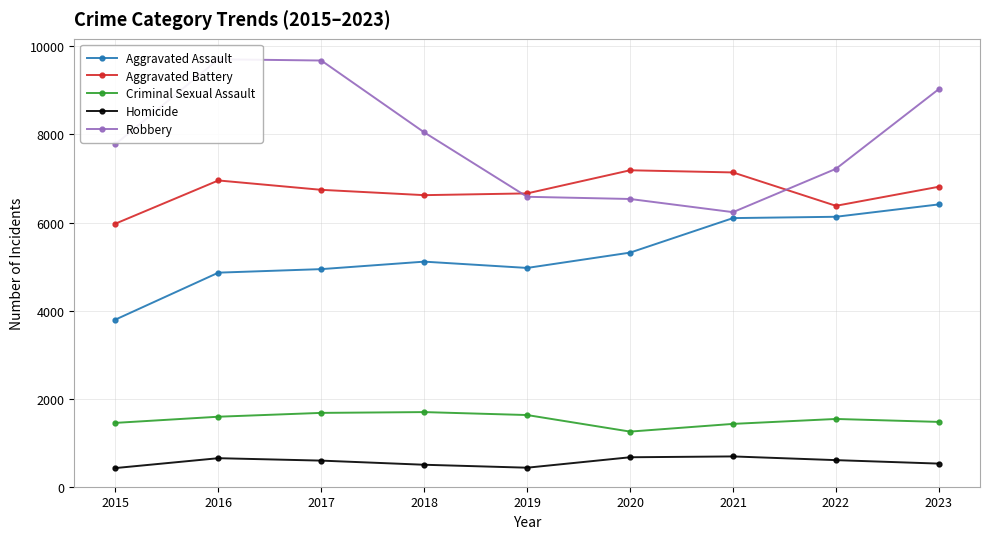

What is the minimum value for Aggravated Battery?

5975